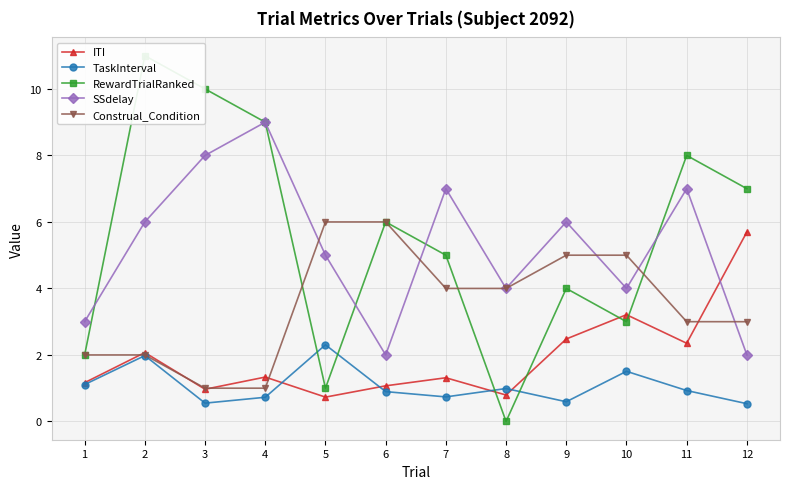

Which series has the widest spread of values?

RewardTrialRanked